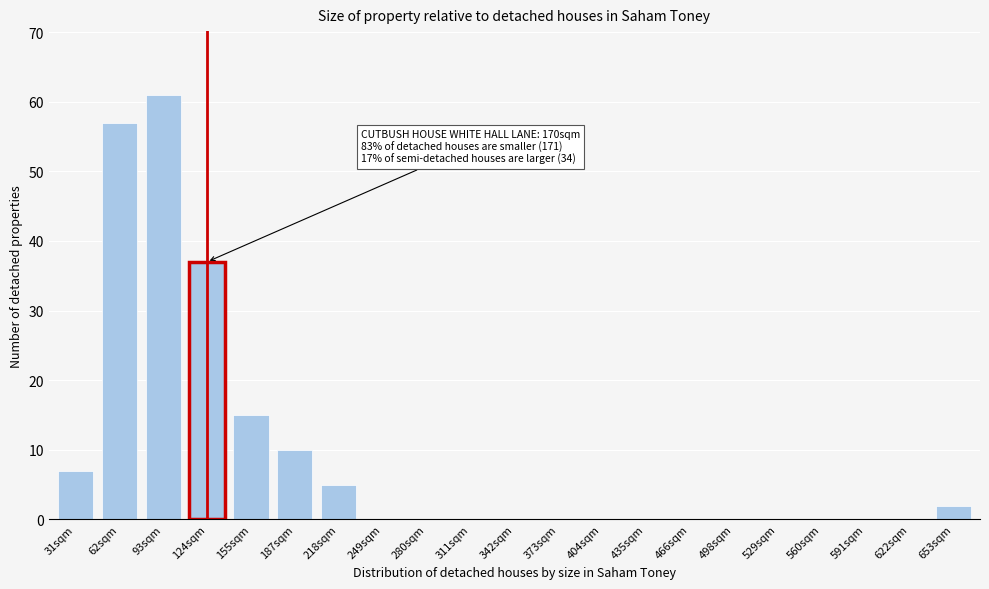

Reading left to right, list all the values displayed in this chart.

31sqm=7	62sqm=57	93sqm=61	124sqm=37	155sqm=15	187sqm=10	218sqm=5	249sqm=0	280sqm=0	311sqm=0	342sqm=0	373sqm=0	404sqm=0	435sqm=0	466sqm=0	498sqm=0	529sqm=0	560sqm=0	591sqm=0	622sqm=0	653sqm=2